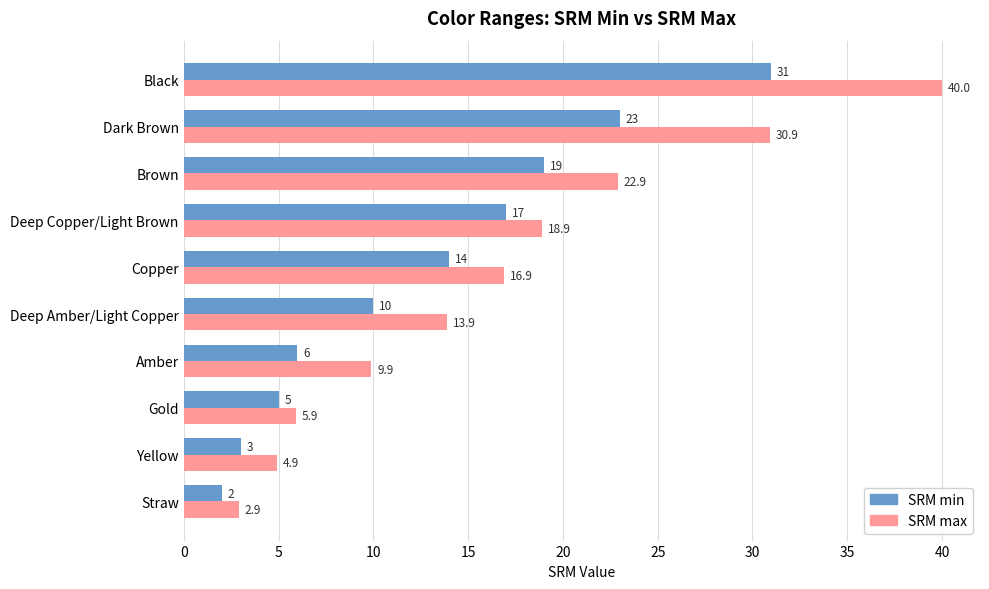

True or false: SRM min has a value of 3.4 at Straw.

False